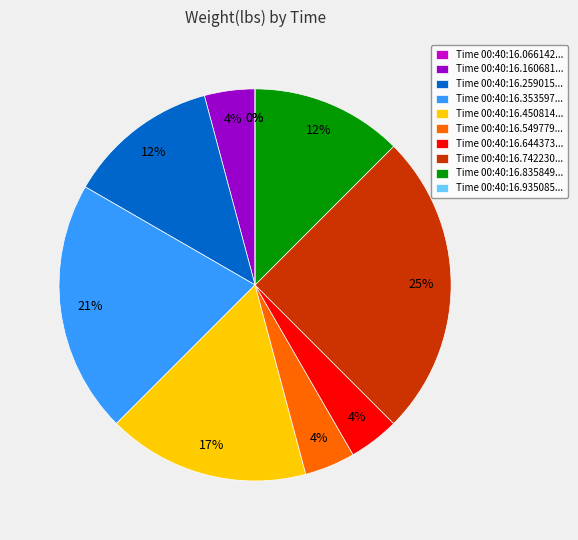

How many segments does this pie chart have?

10